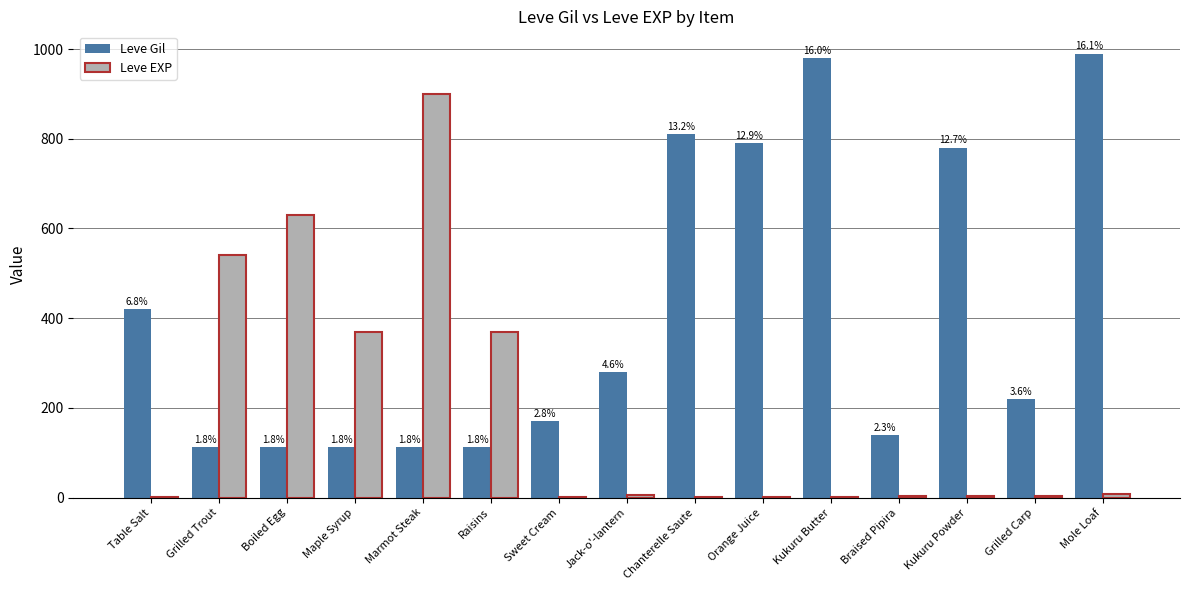

What are all the series names shown in the legend?

Leve Gil, Leve EXP